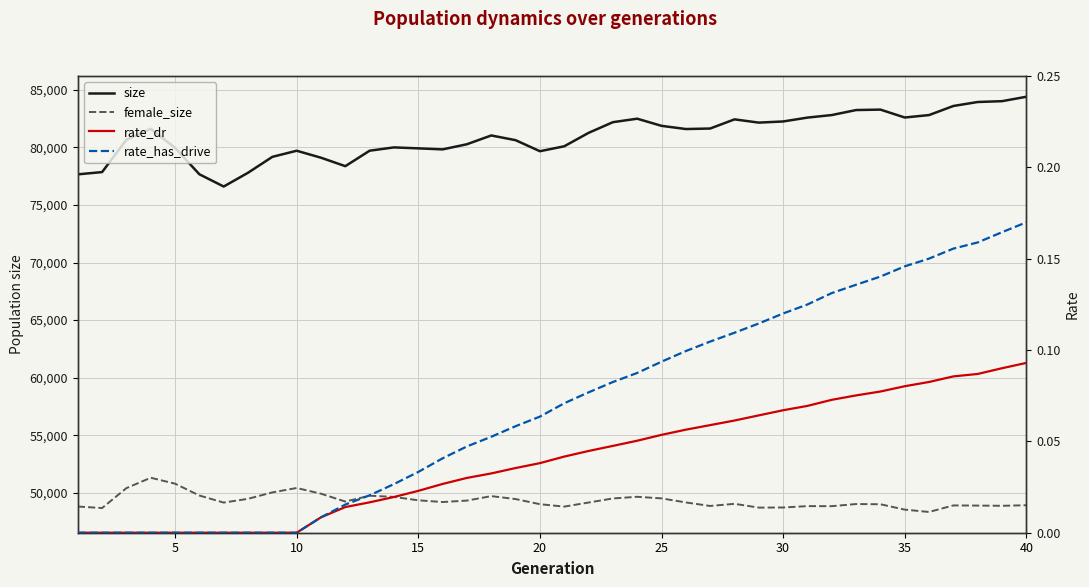

What are all the series names shown in the legend?

size, female_size, rate_dr, rate_has_drive